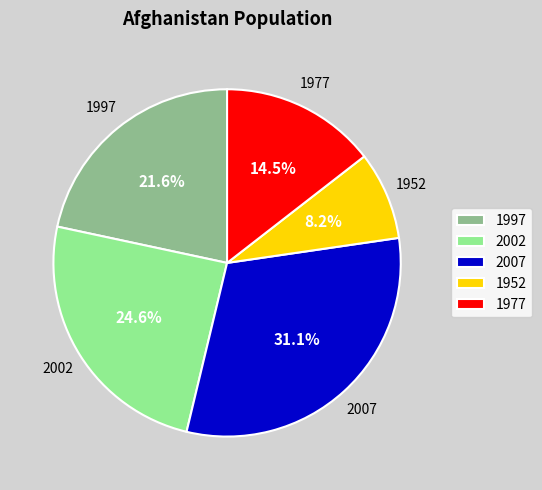

Count the number of slices in the pie.

5